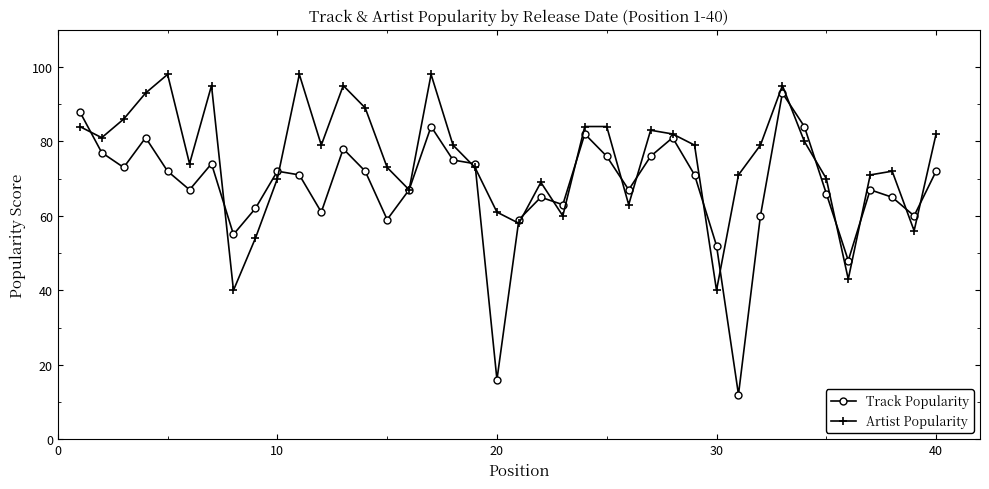

Which series has the largest total across all categories?

Artist Popularity